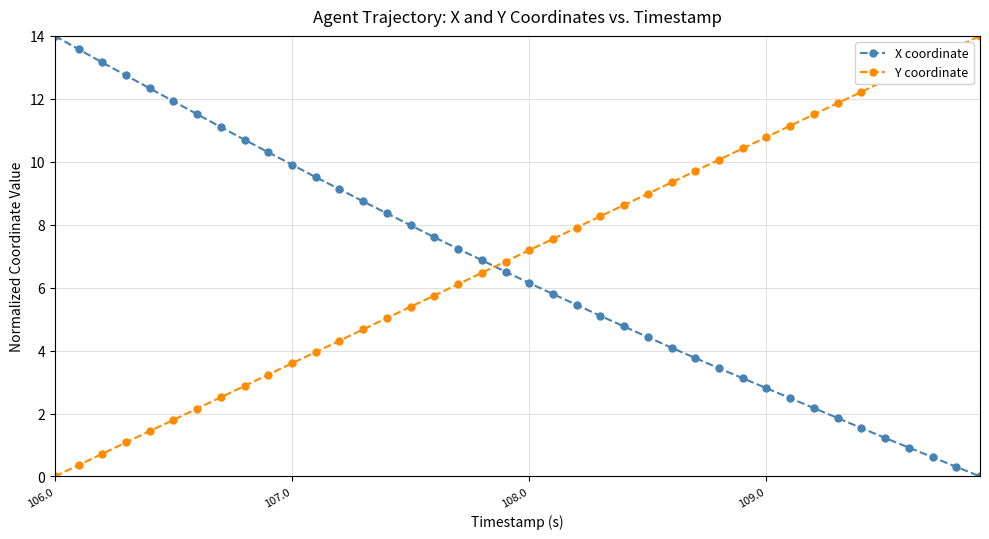

What is the difference between the maximum and second lowest values in the X coordinate series?

13.7